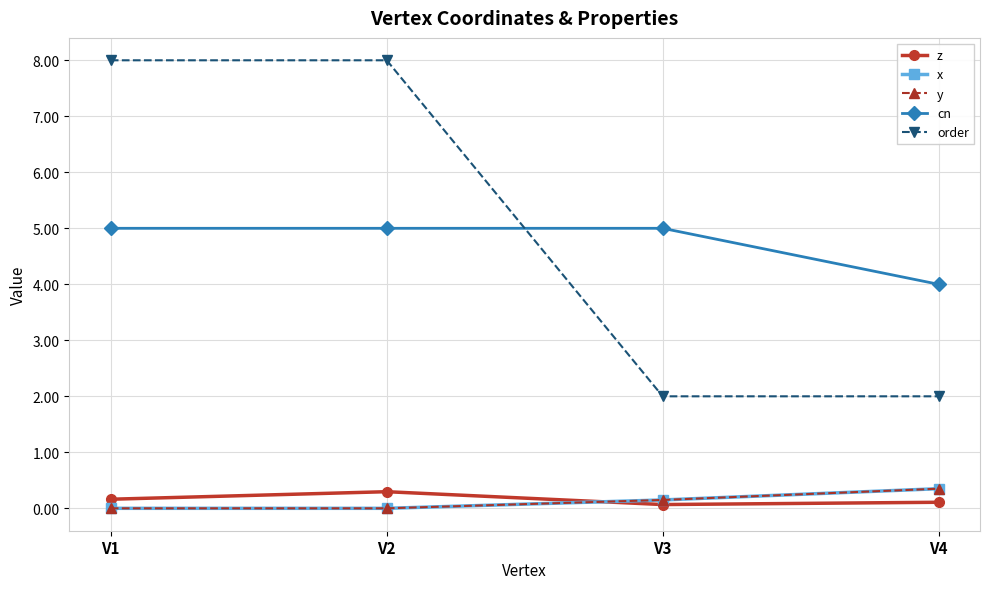

At how many categories does at least one series exceed 6?

2